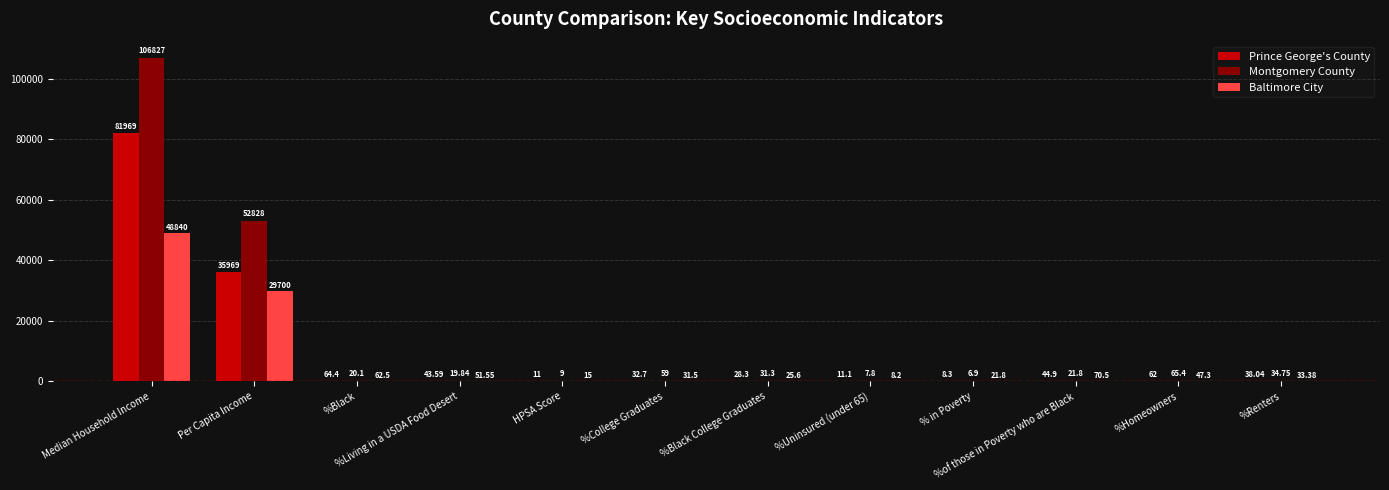

Which series changed the most between Per Capita Income and % in Poverty?

Montgomery County